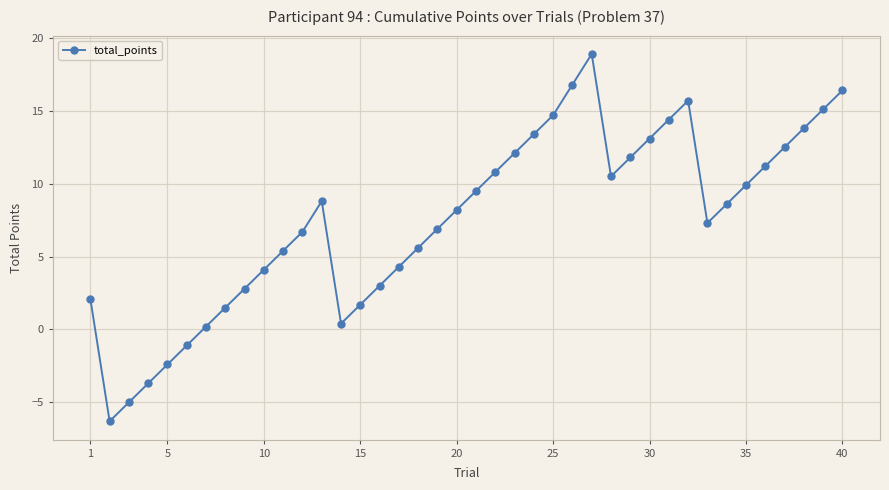

What is the smallest value displayed?

-6.3